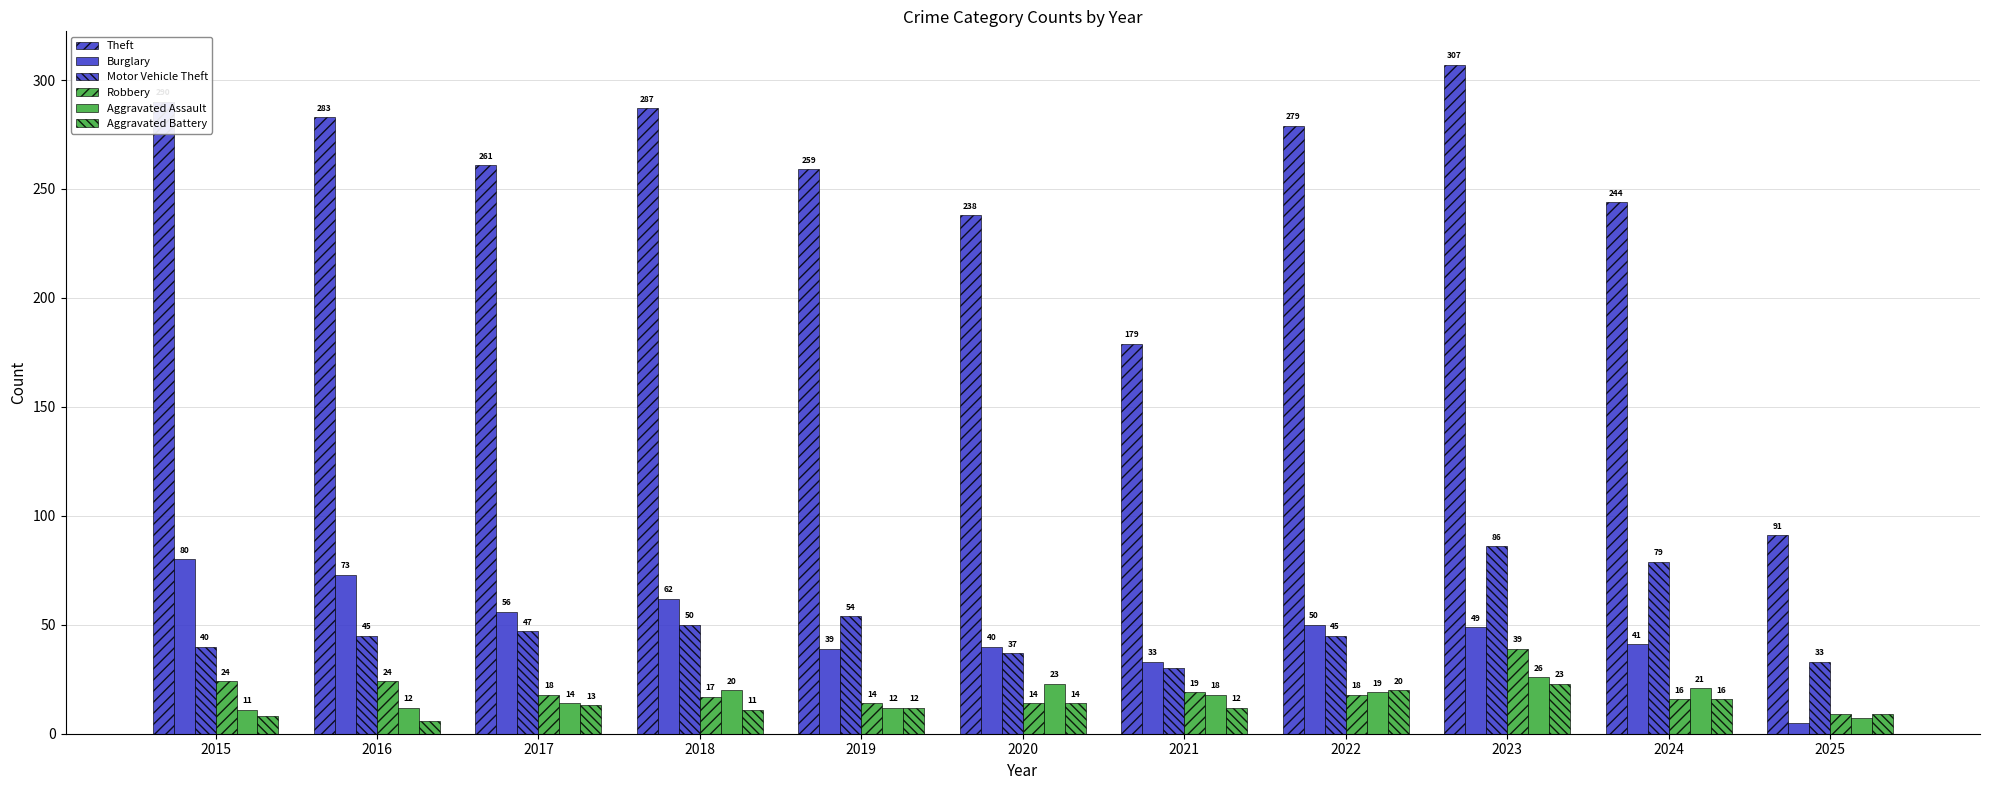

Is it true that Burglary equals 17 at 2024?

False